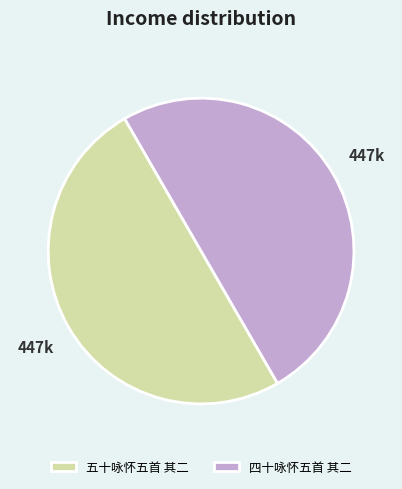

The 五十咏怀五首 其二 slice represents 41% of the pie. True or false?

False